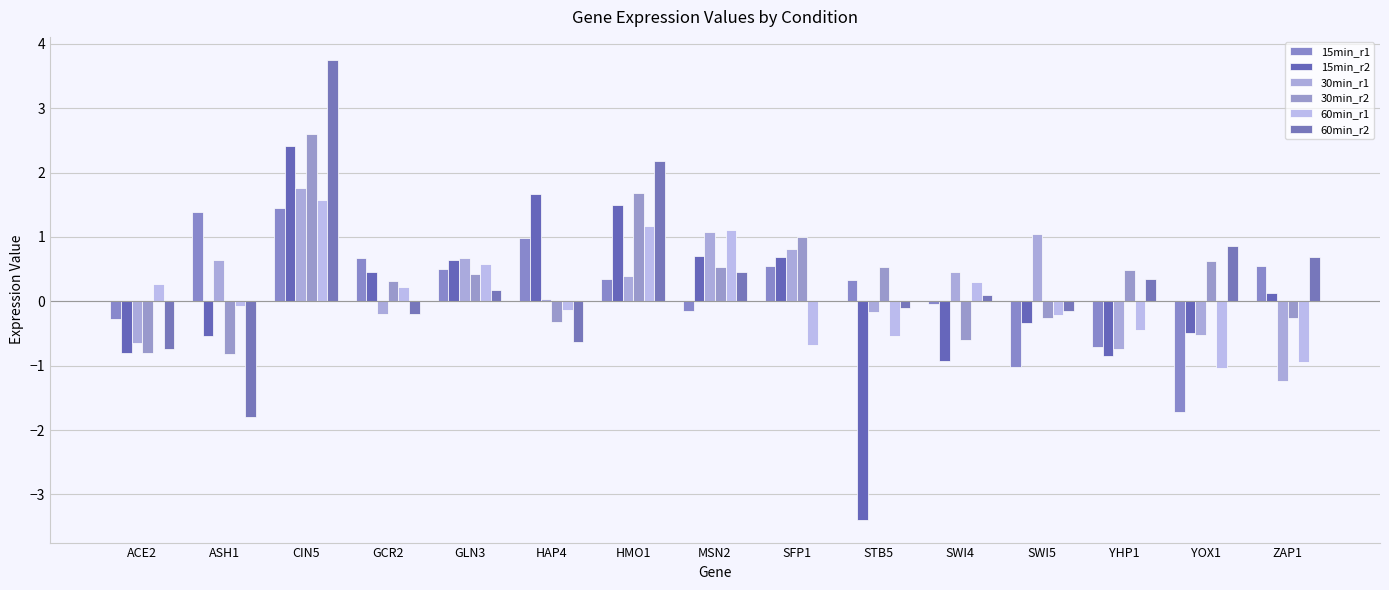

What is the total value across all series at CIN5?

13.5